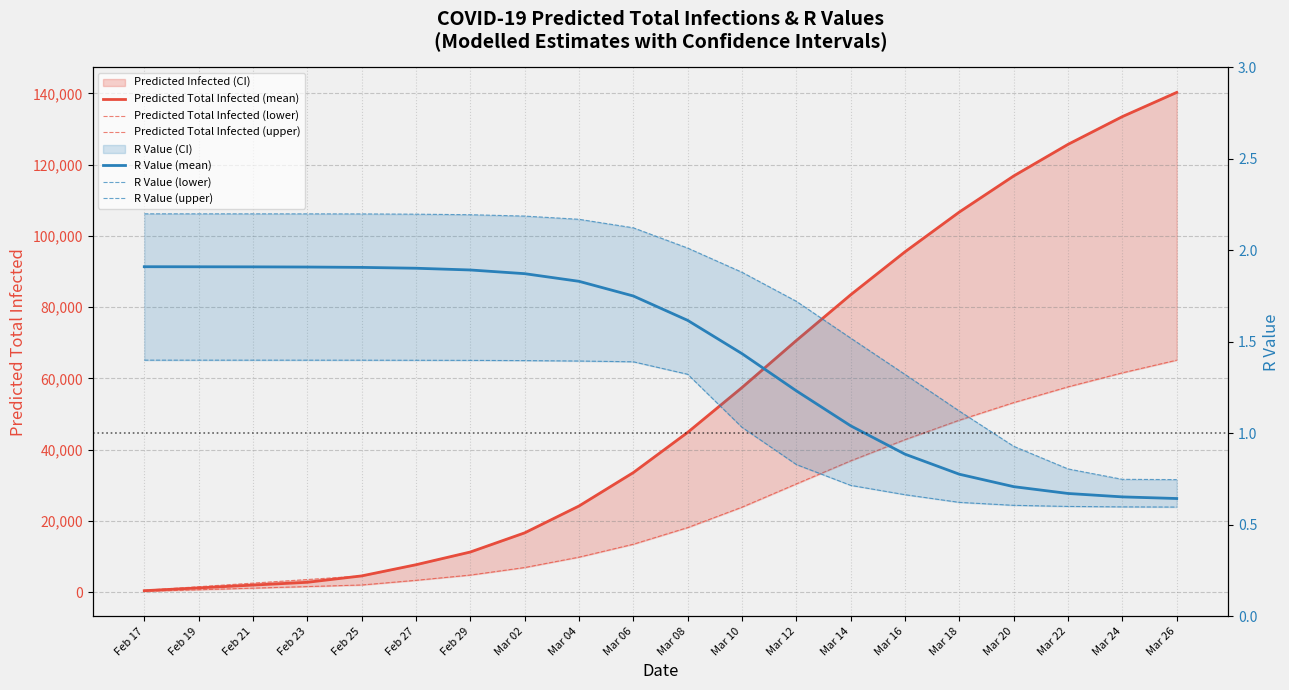

The value of R Value (lower) at Mar 18 is 0.6. True or false?

True